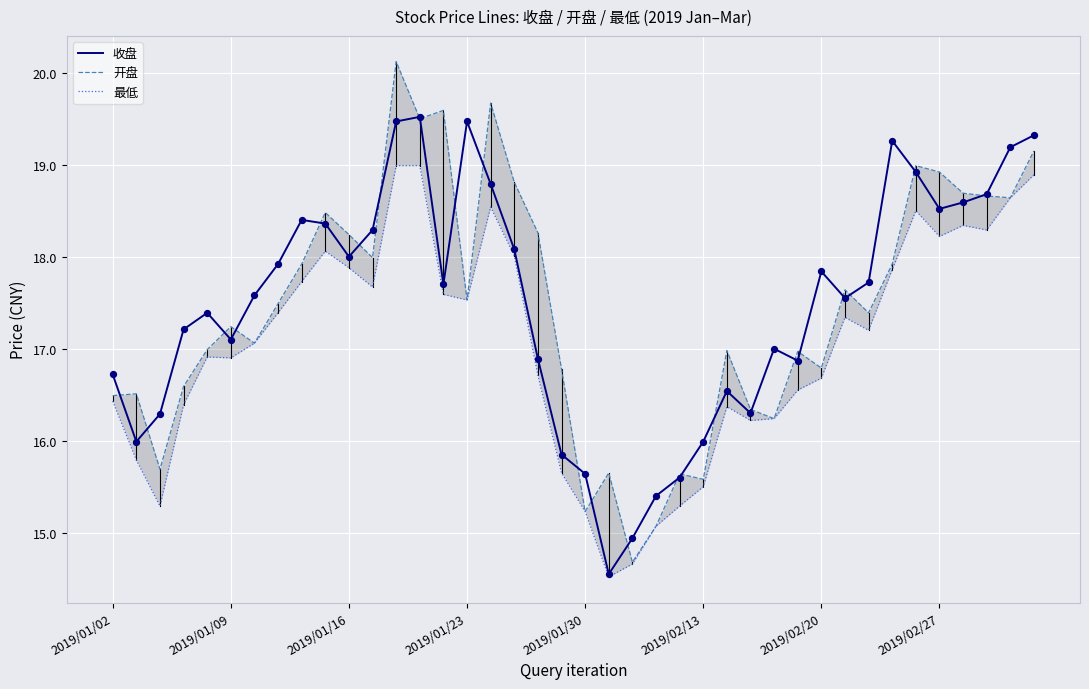

Which series has the largest total across all categories?

收盘